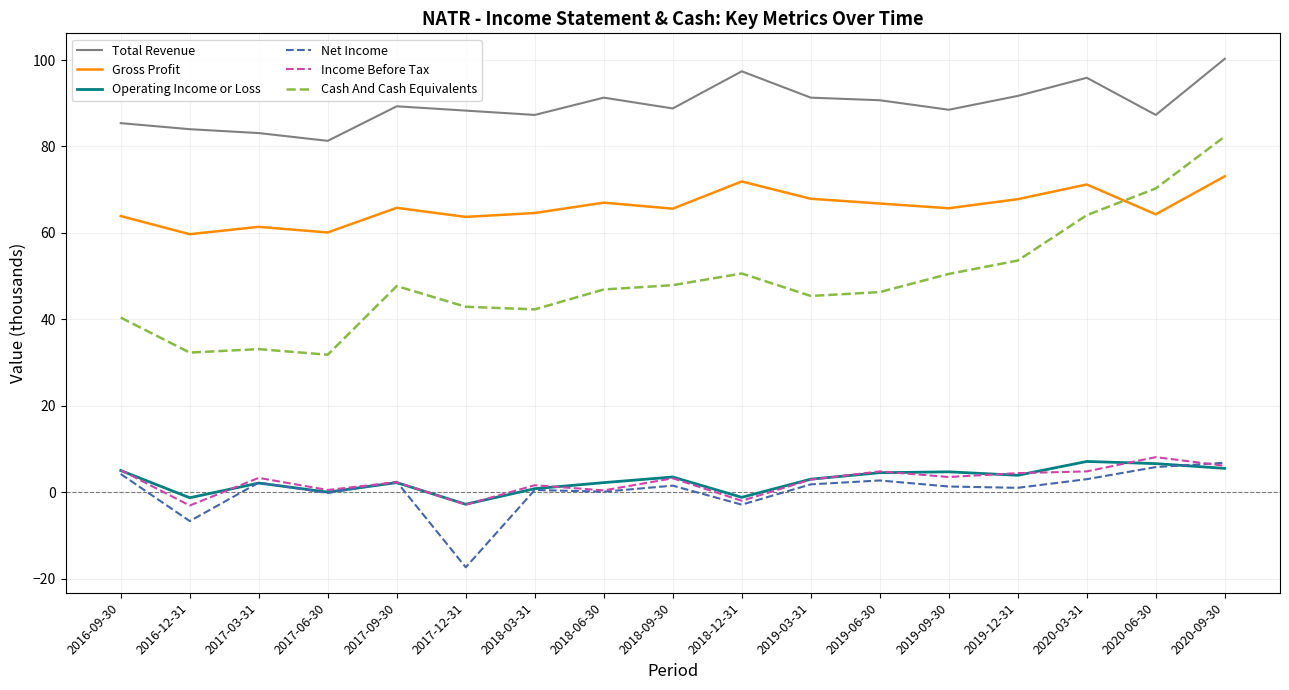

What is the sum of the Gross Profit values at 2019-03-31 and 2016-09-30?

131.8